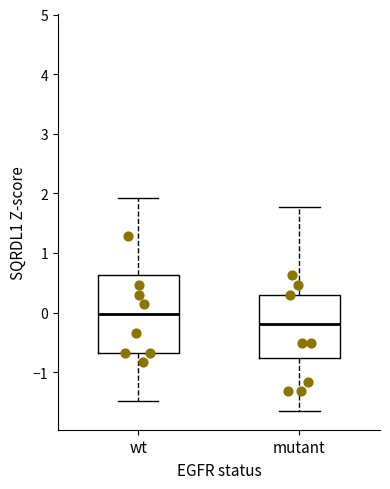

Reading left to right, read every box against the y-axis: the position of its median line, the range the box covers, and the ends of its whiskers. The values are not printed on the chart, so give them approximately, as read against the axis.

wt: median 0.0, box -0.7 to 0.6, whiskers -1.5 to 1.9
mutant: median -0.2, box -0.8 to 0.3, whiskers -1.6 to 1.8